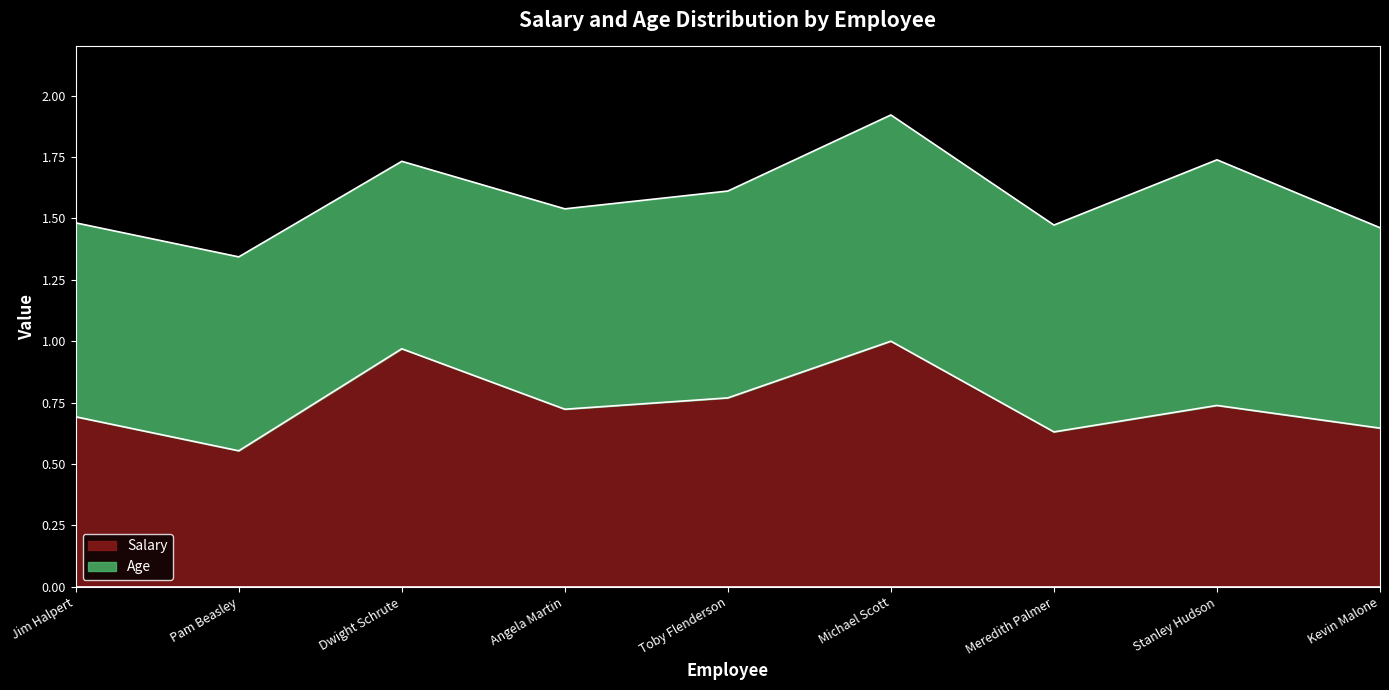

Which label corresponds to the smallest value in the chart?

Pam Beasley